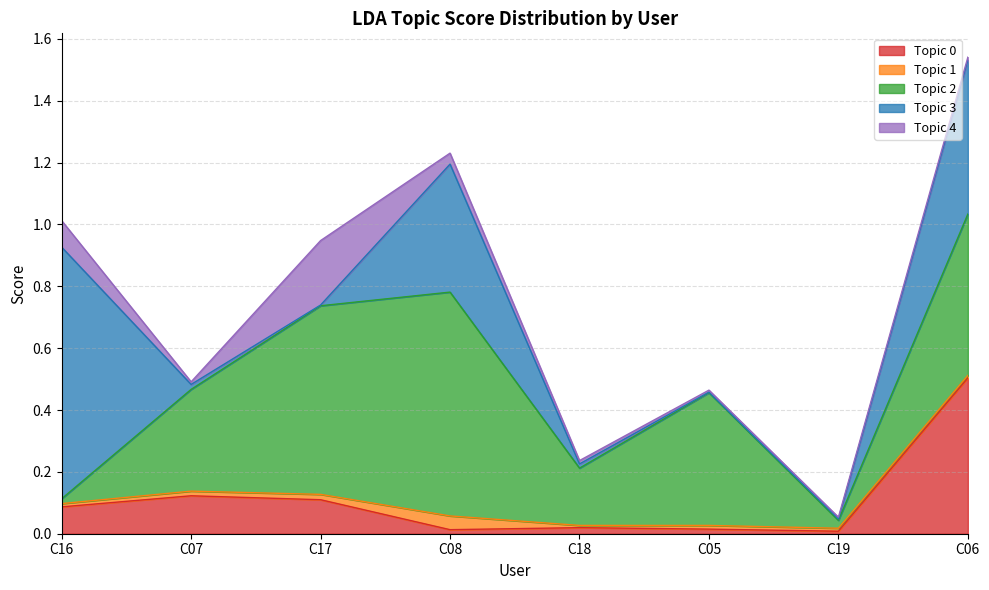

List the series in order of their peak value, lowest first.

Topic 1, Topic 4, Topic 0, Topic 2, Topic 3